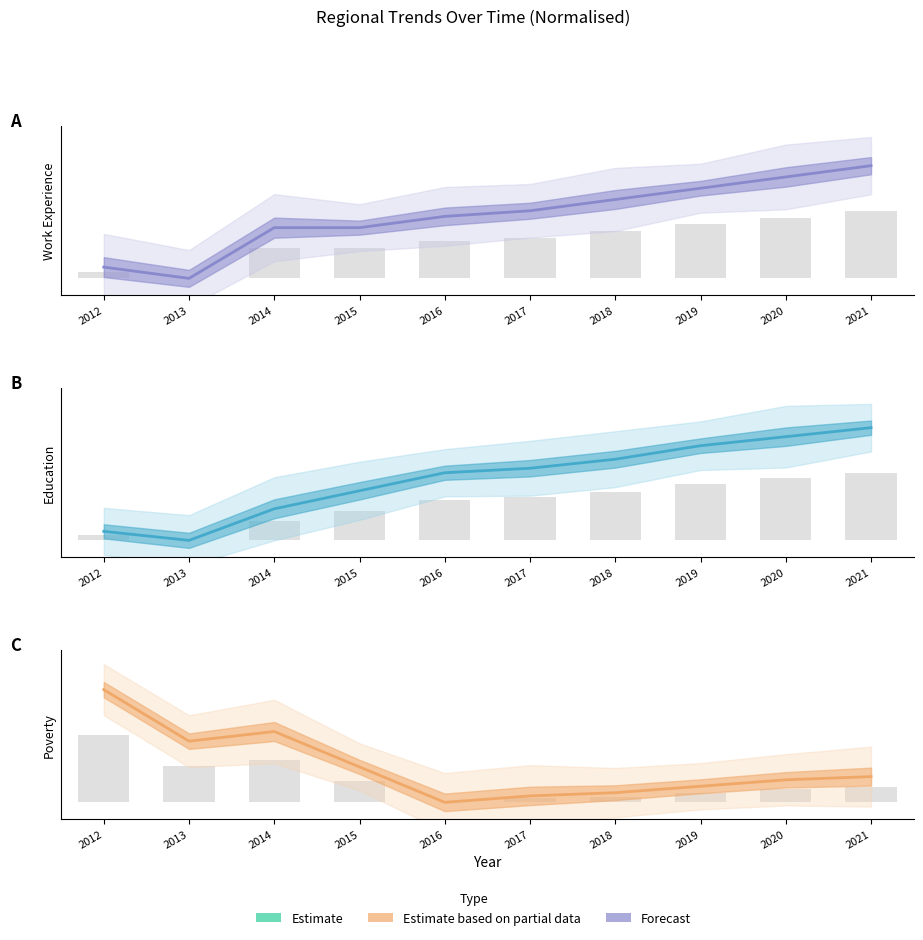

How many positive values does the Poverty series have?

9